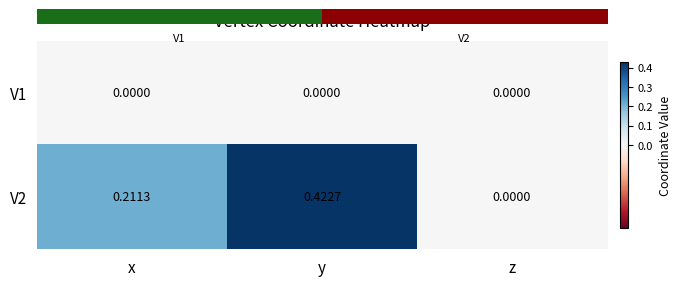

Rank the series by their average value, from lowest to highest.

V1, V2